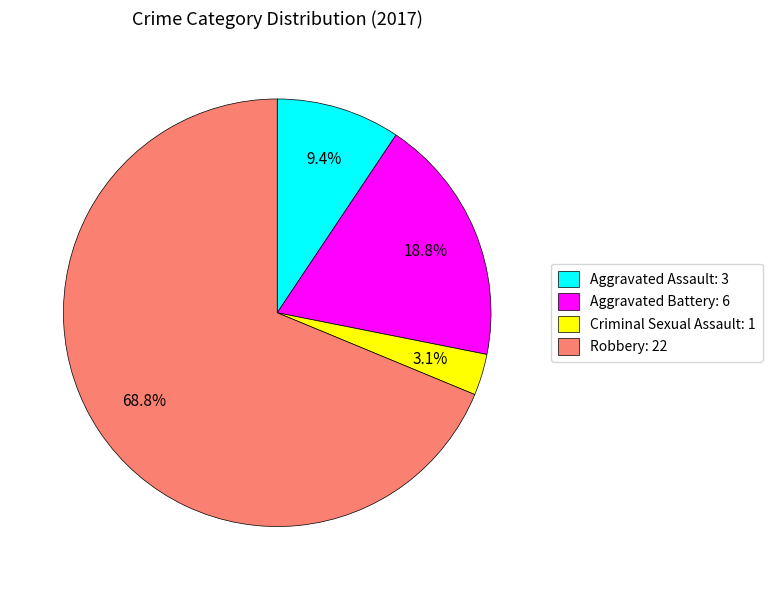

Combined, what portion of the pie is Aggravated Battery and Criminal Sexual Assault?

21.9%